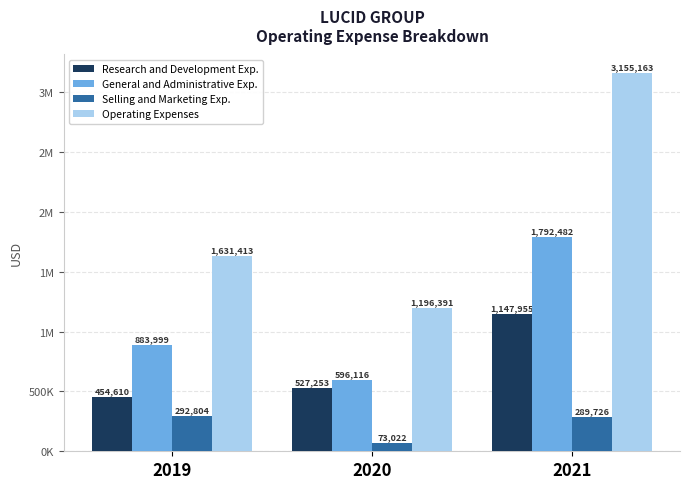

What are all the series names shown in the legend?

Research and Development Exp., General and Administrative Exp., Selling and Marketing Exp., Operating Expenses